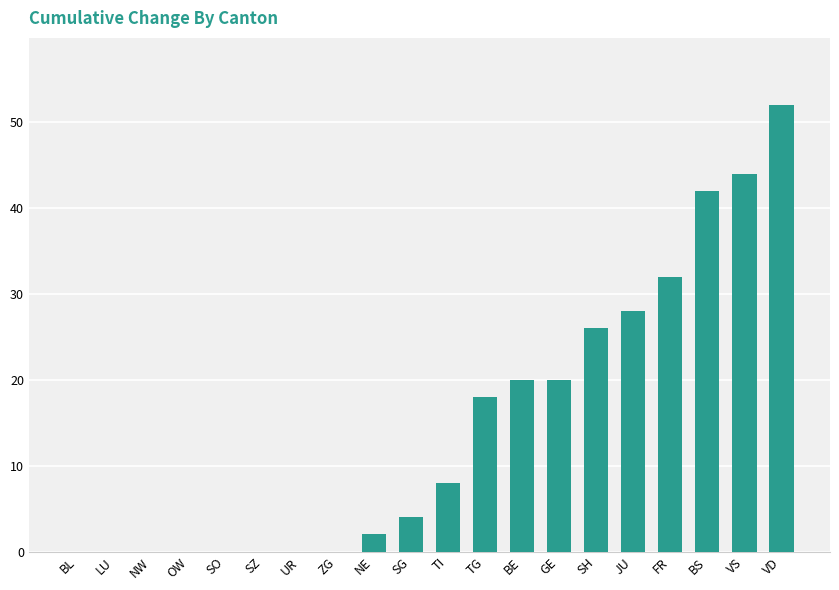

At which category does the chart reach its peak across all series?

VD